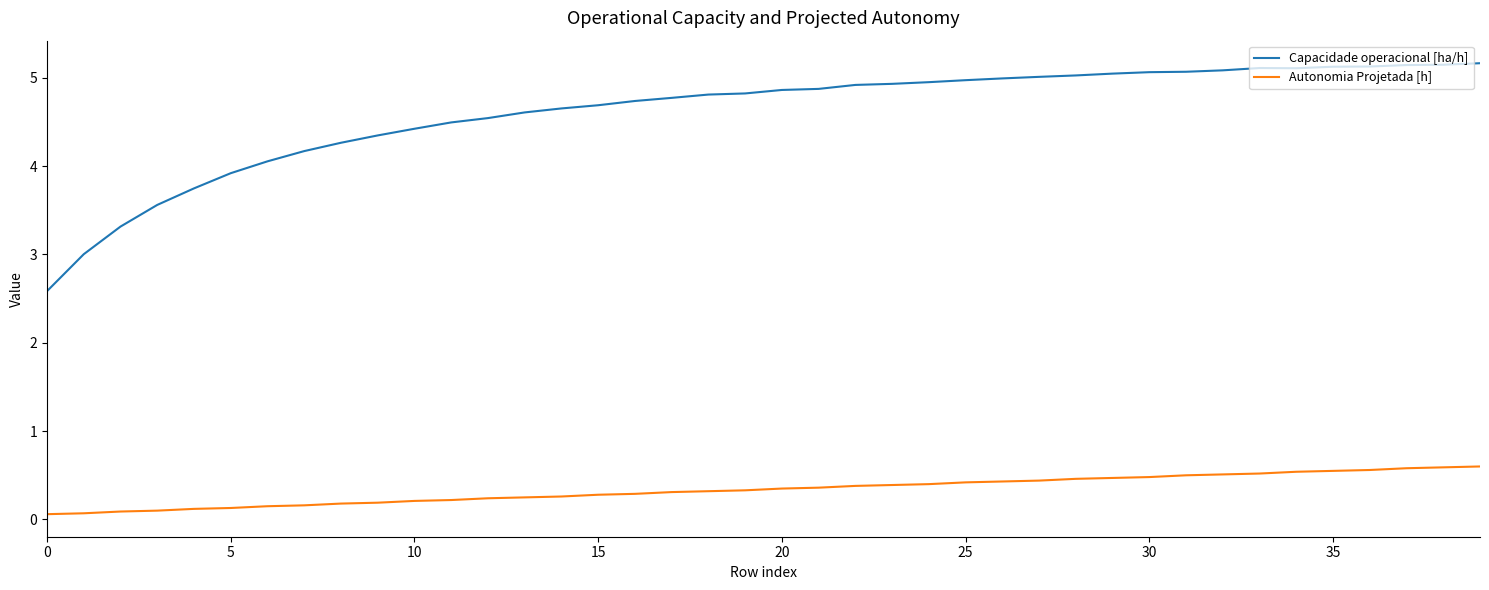

Which series has the largest total across all categories?

Capacidade operacional [ha/h]